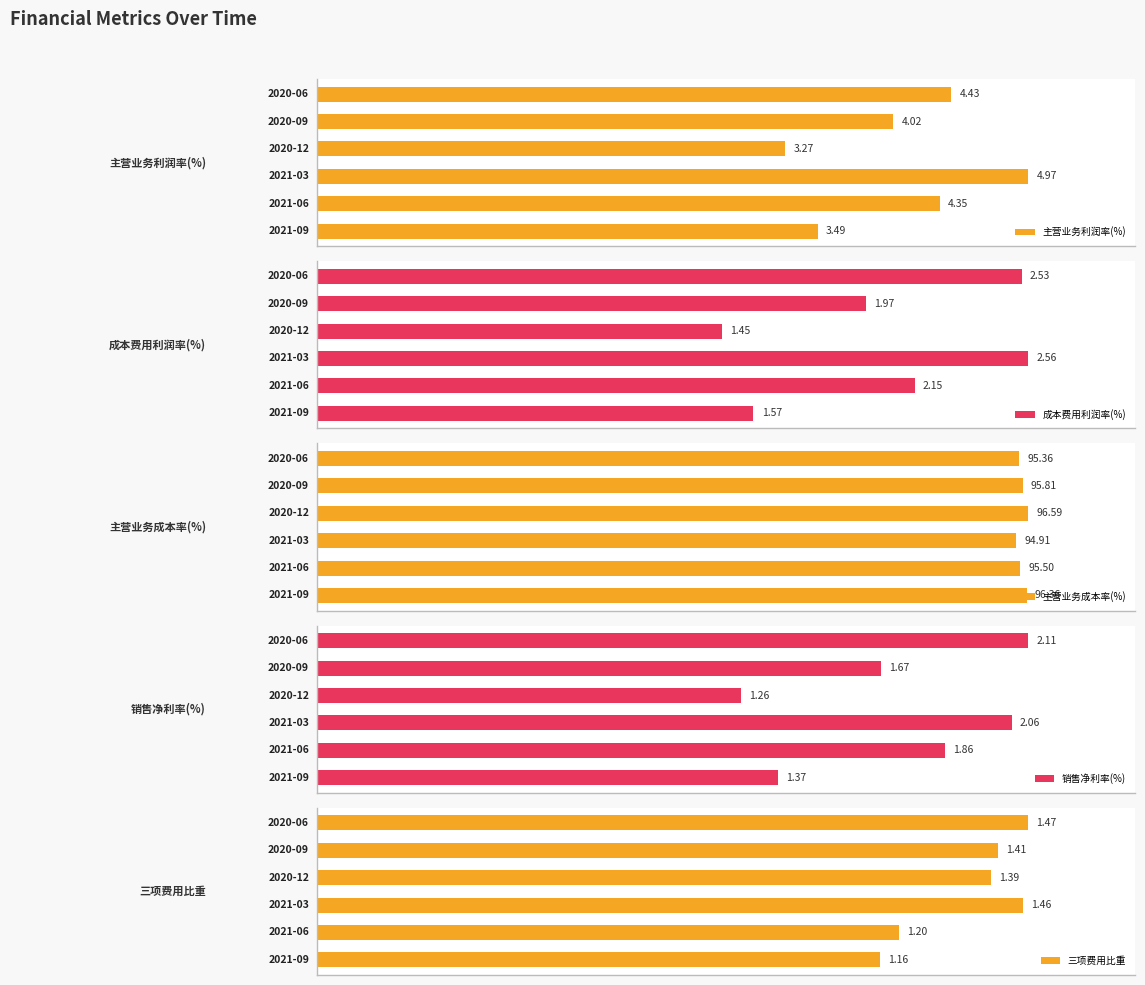

How many values in the 成本费用利润率(%) series exceed 2?

3